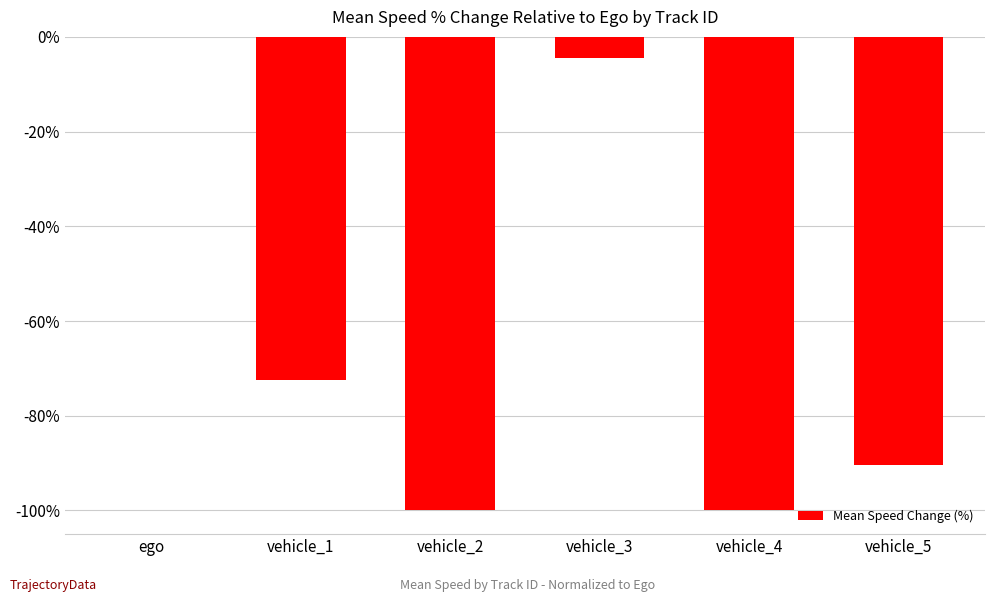

Which category has the highest value across all series?

ego